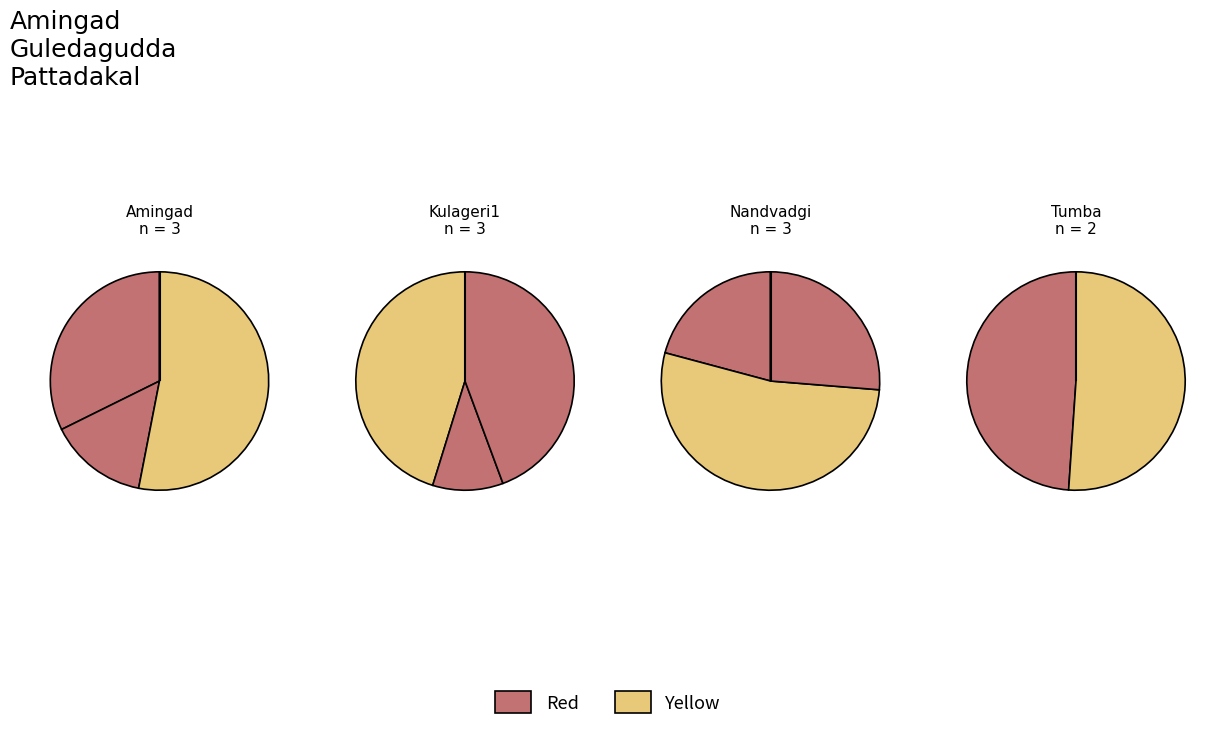

Count the number of slices in the pie.

11